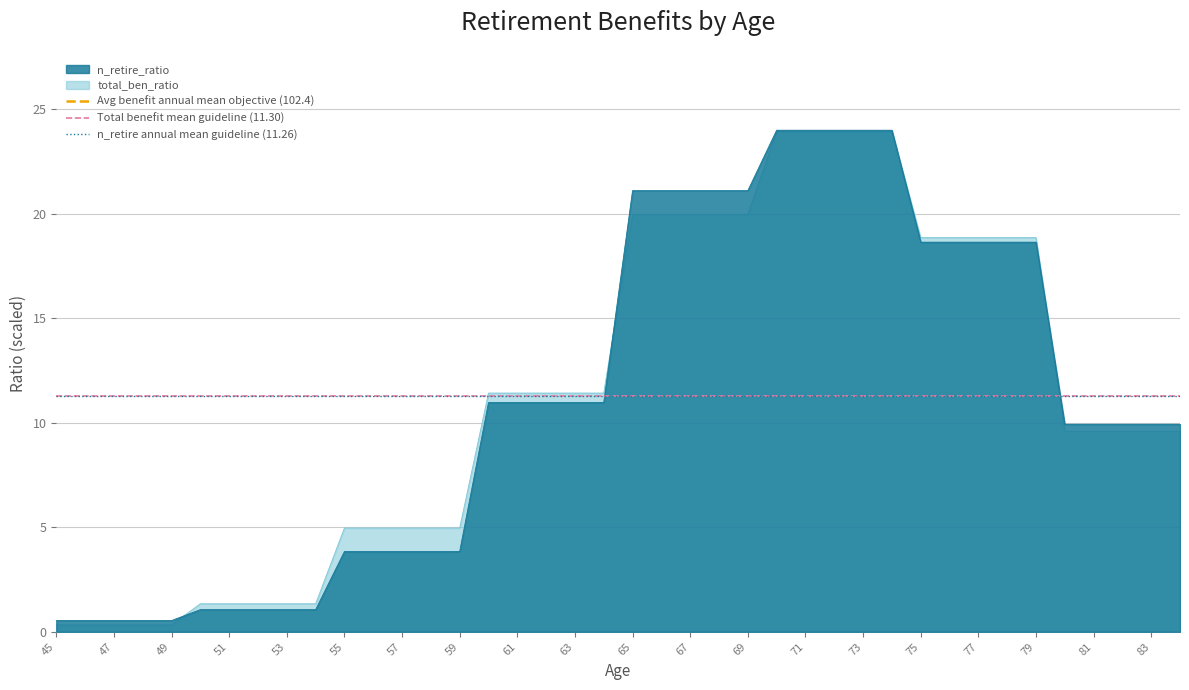

The n_retire_ratio series shows 5.0 at 73. True or false?

False